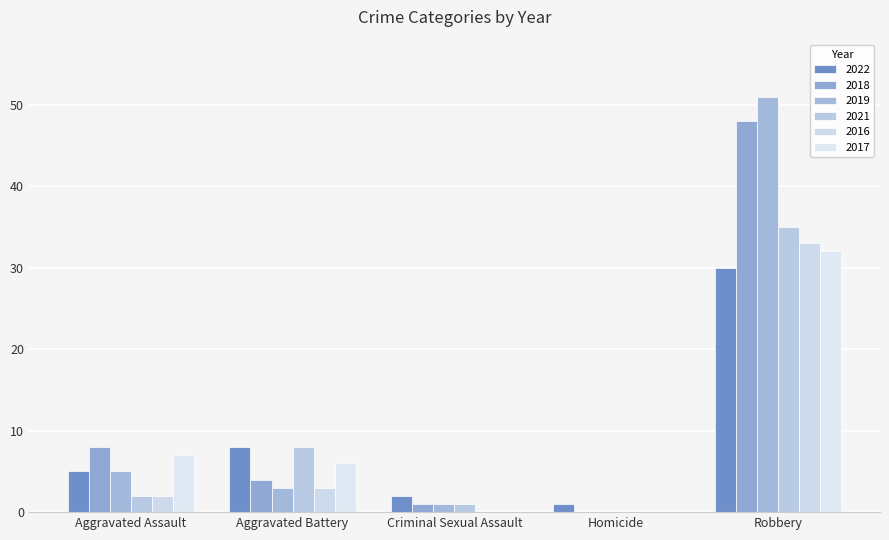

What are all the series names shown in the legend?

2022, 2018, 2019, 2021, 2016, 2017